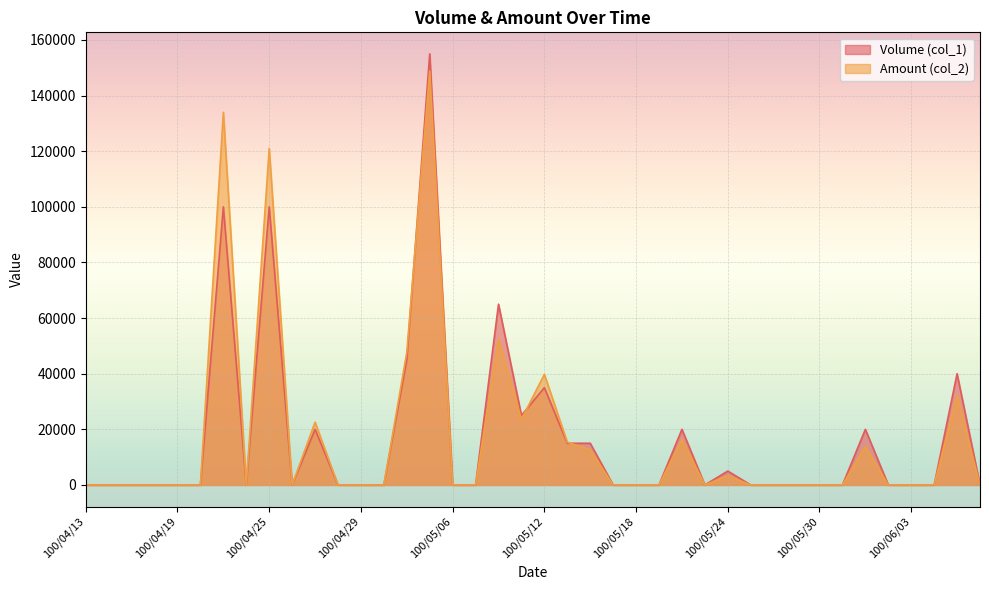

At 100/06/07, list the series in order from largest to smallest.

Volume (col_1), Amount (col_2)